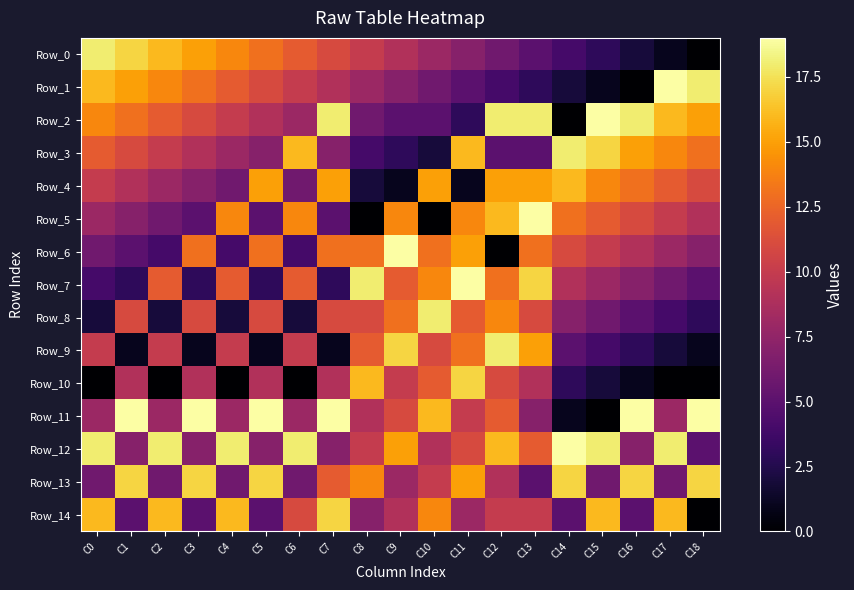

What is the difference between the highest and lowest values at C9?

18